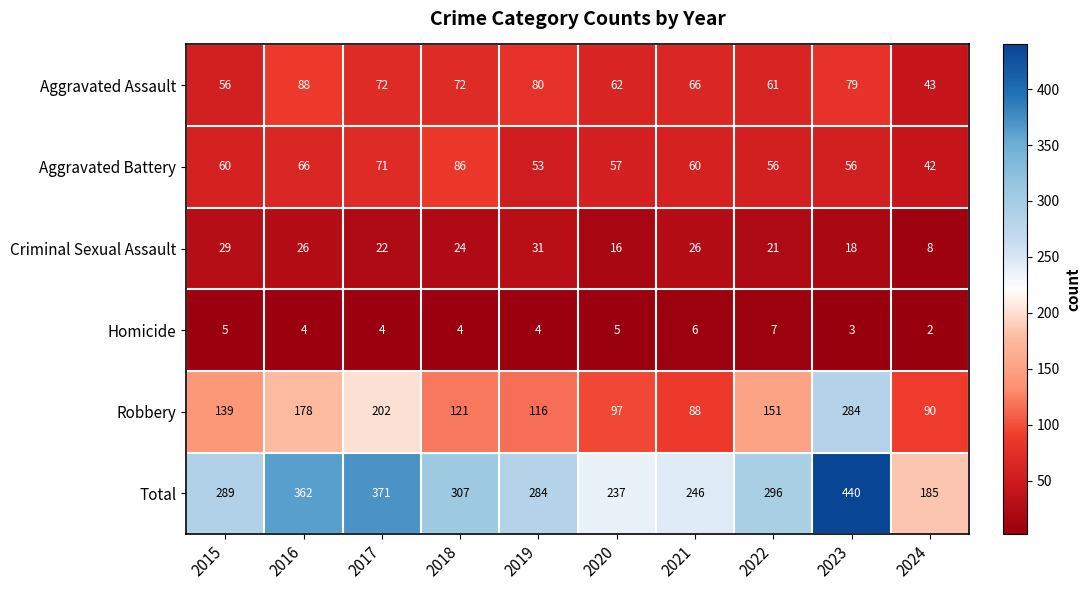

At 2015, list the series in order from largest to smallest.

Total, Robbery, Aggravated Battery, Aggravated Assault, Criminal Sexual Assault, Homicide